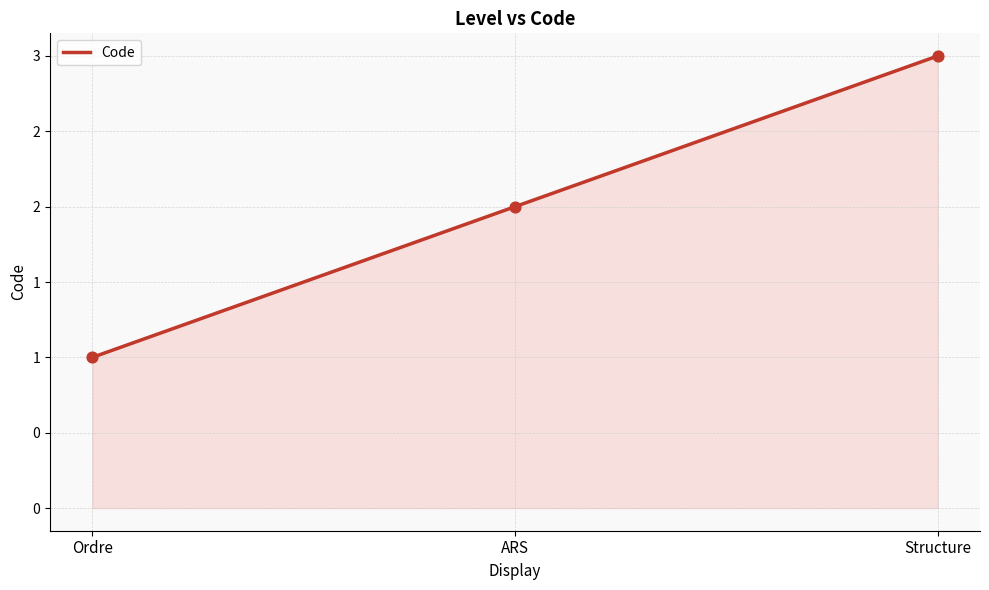

What is the ratio of the value at Structure to the value at Ordre?

3.0